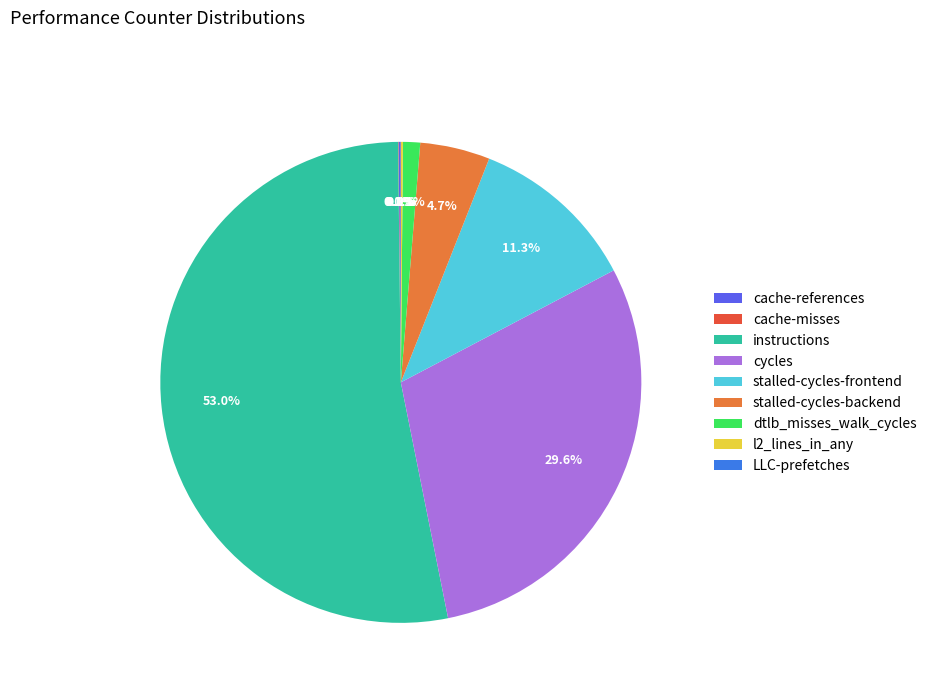

Between stalled-cycles-backend and cycles, which is larger?

cycles